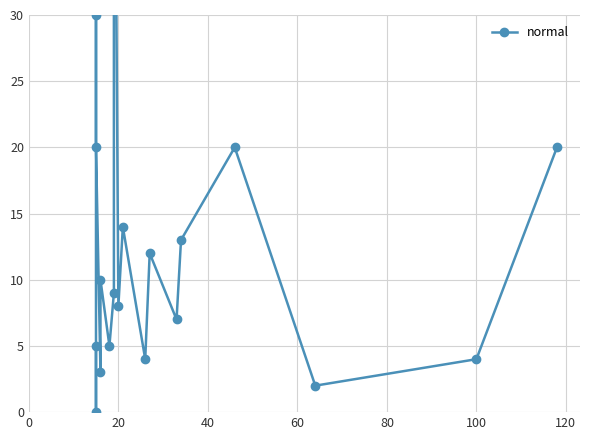

Does the chart display data point markers on the line(s)?

Yes